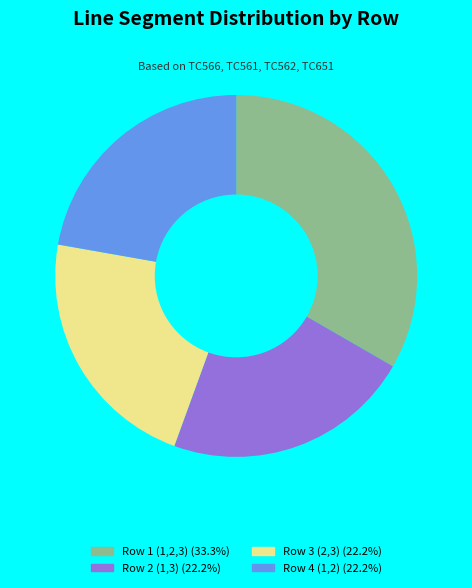

Count the number of slices in the pie.

4